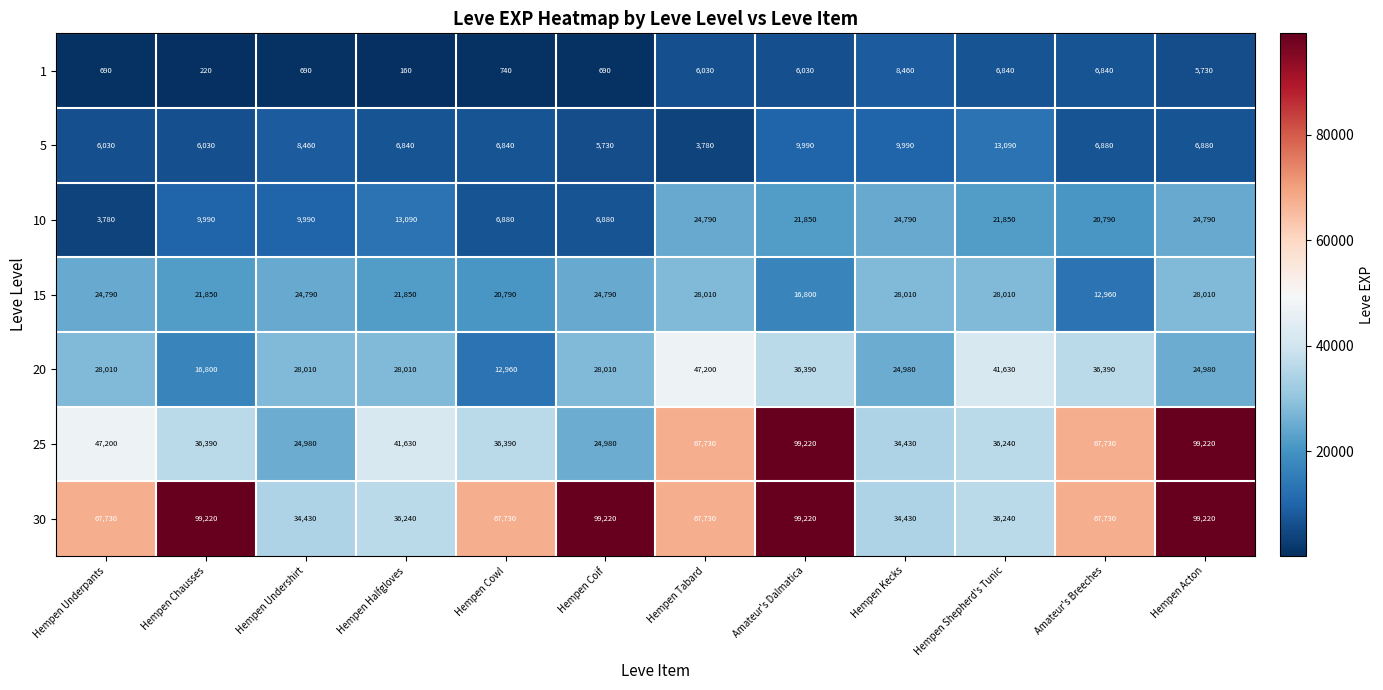

Which series has the widest spread of values?

25